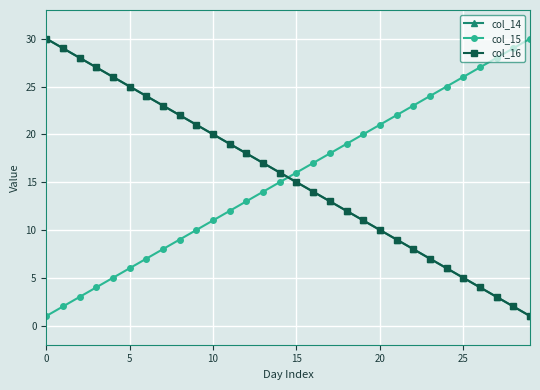

Does the chart have visible grid lines?

Yes